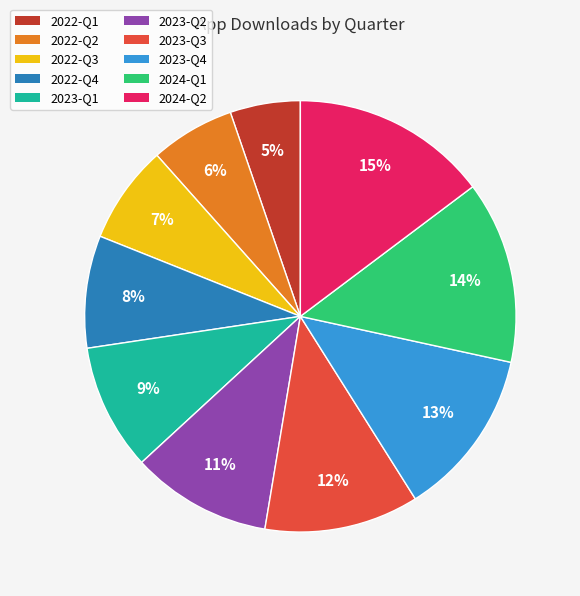

Approximately how many times larger is the value at 2024-Q1 compared to 2024-Q2?

0.9